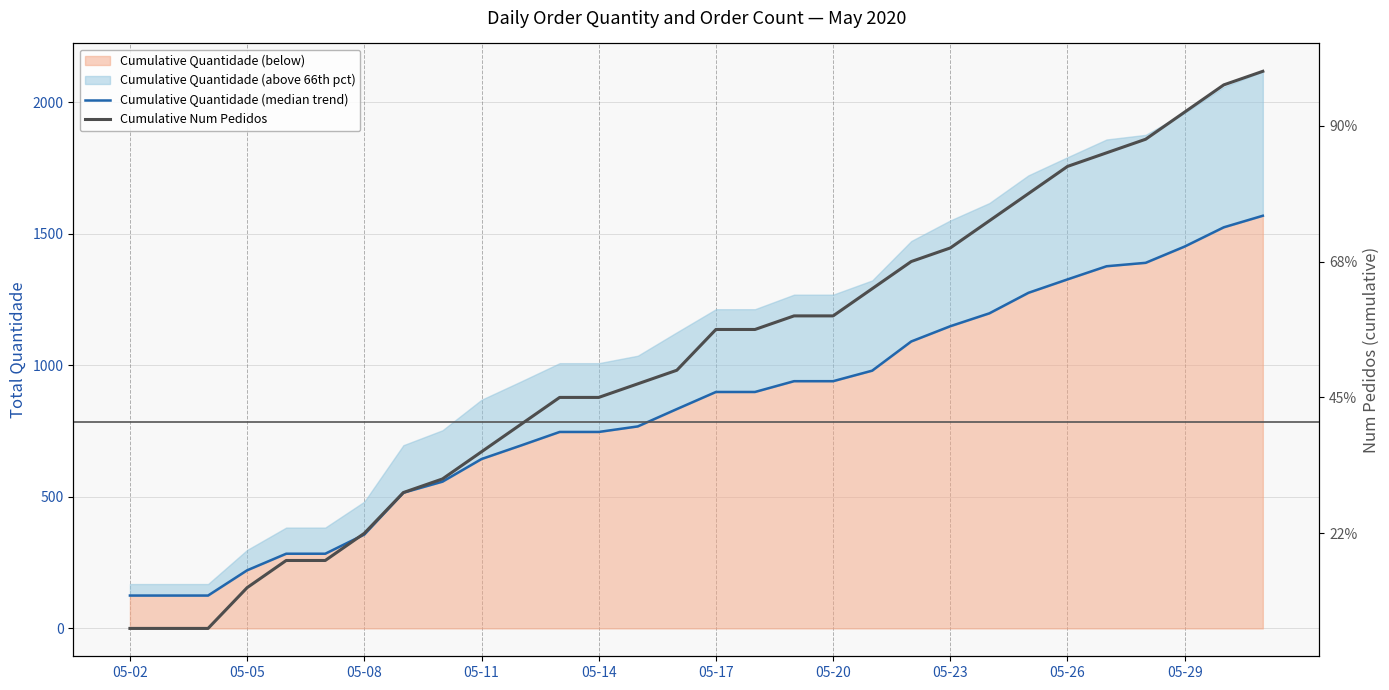

The value of Cumulative Quantidade (median trend) at 11 is 747. True or false?

True